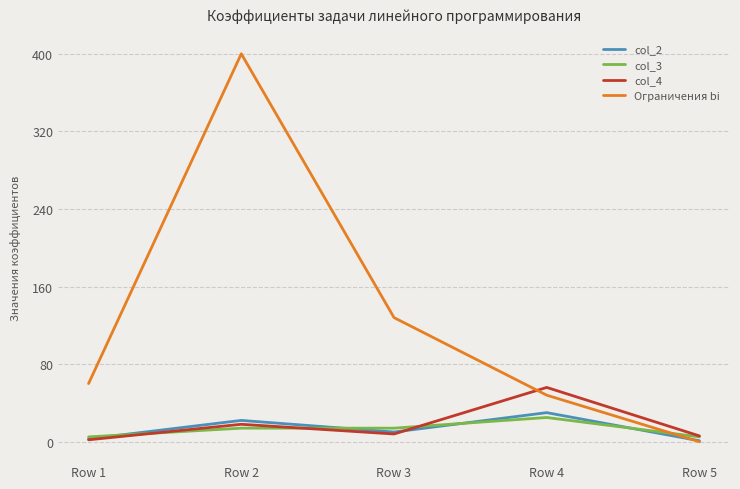

Is this an area chart (filled region under the line)?

No